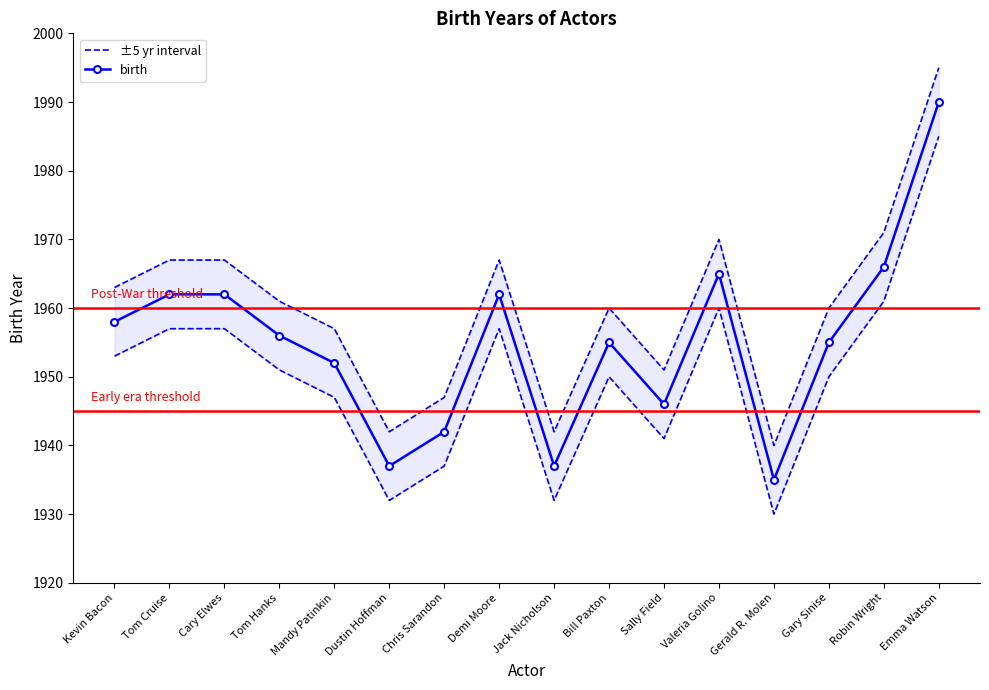

What is the minimum value shown in the chart?

1935